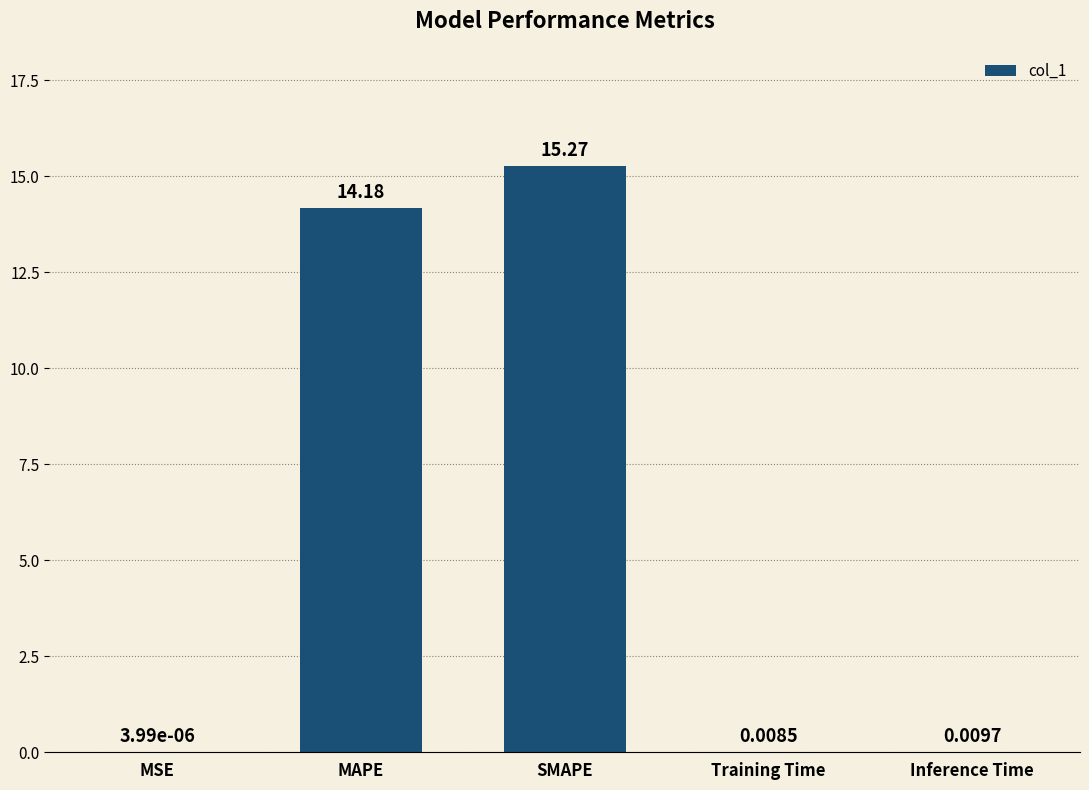

What is the sum of all values?

29.5